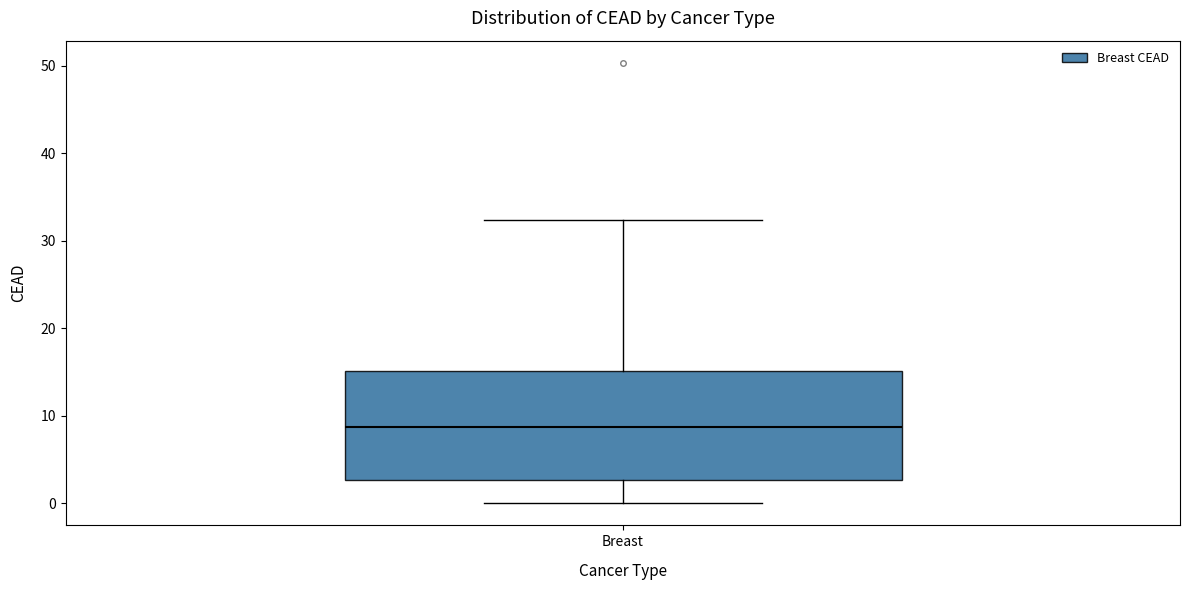

Read this box plot against the y-axis: the position of the median line, the range covered by the box, and the ends of both whiskers. The values are not printed on the chart, so give them approximately, as read against the axis.

median 9, box 3 to 15, whiskers 0 to 32